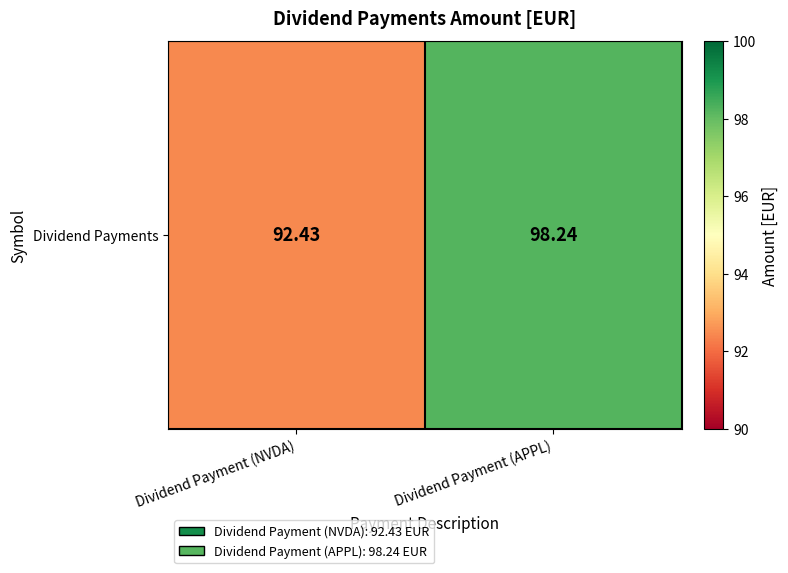

Between Dividend Payment (NVDA) and Dividend Payment (APPL), which is larger?

Dividend Payment (APPL)